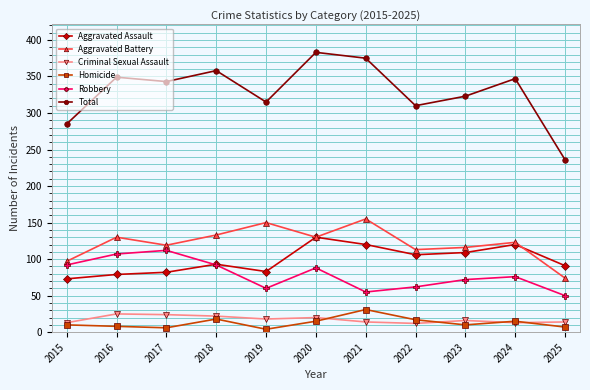

True or false: Criminal Sexual Assault and Aggravated Assault cross at least once.

False